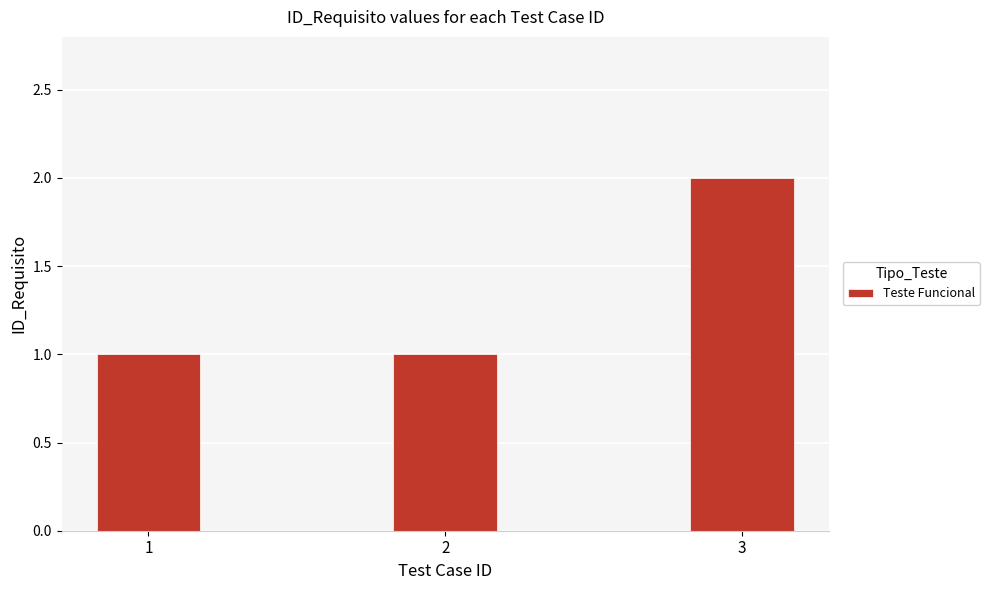

At which category does the chart reach its peak across all series?

3